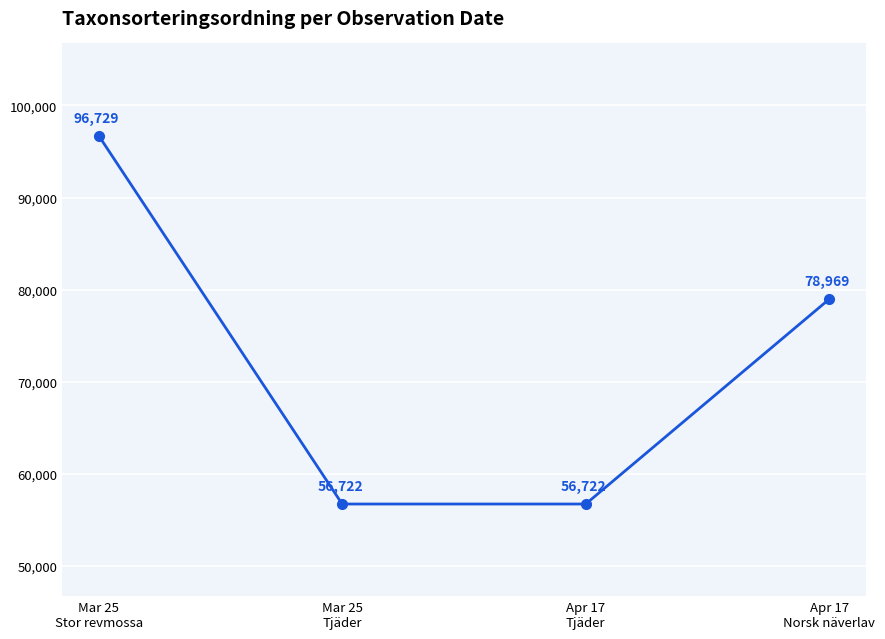

What is the change in value from Mar 25
Stor revmossa to Apr 17
Tjäder?

-40007